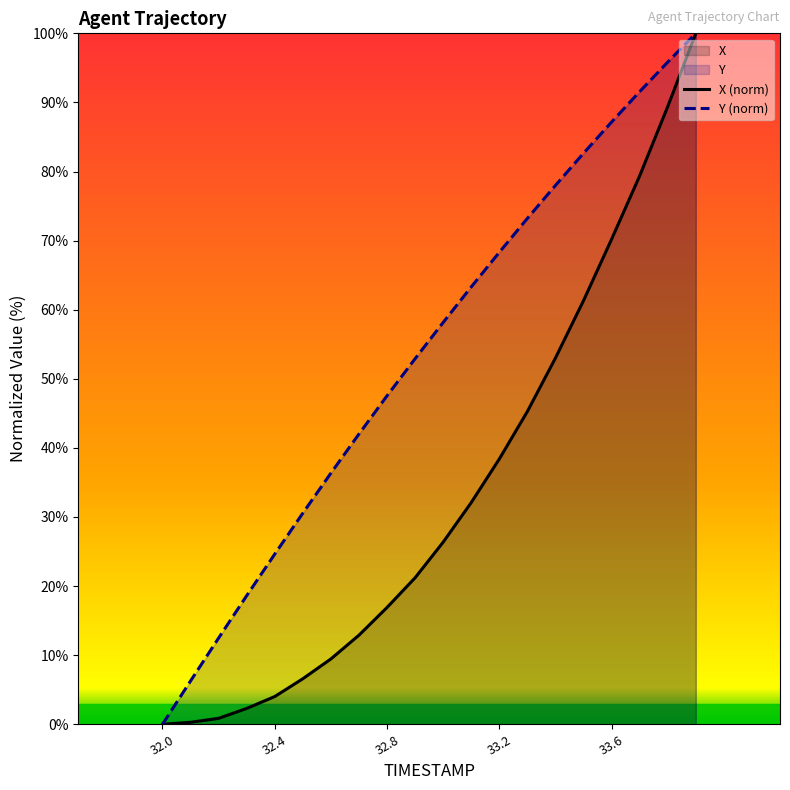

What is the average value of the Y (norm) series?

53.5